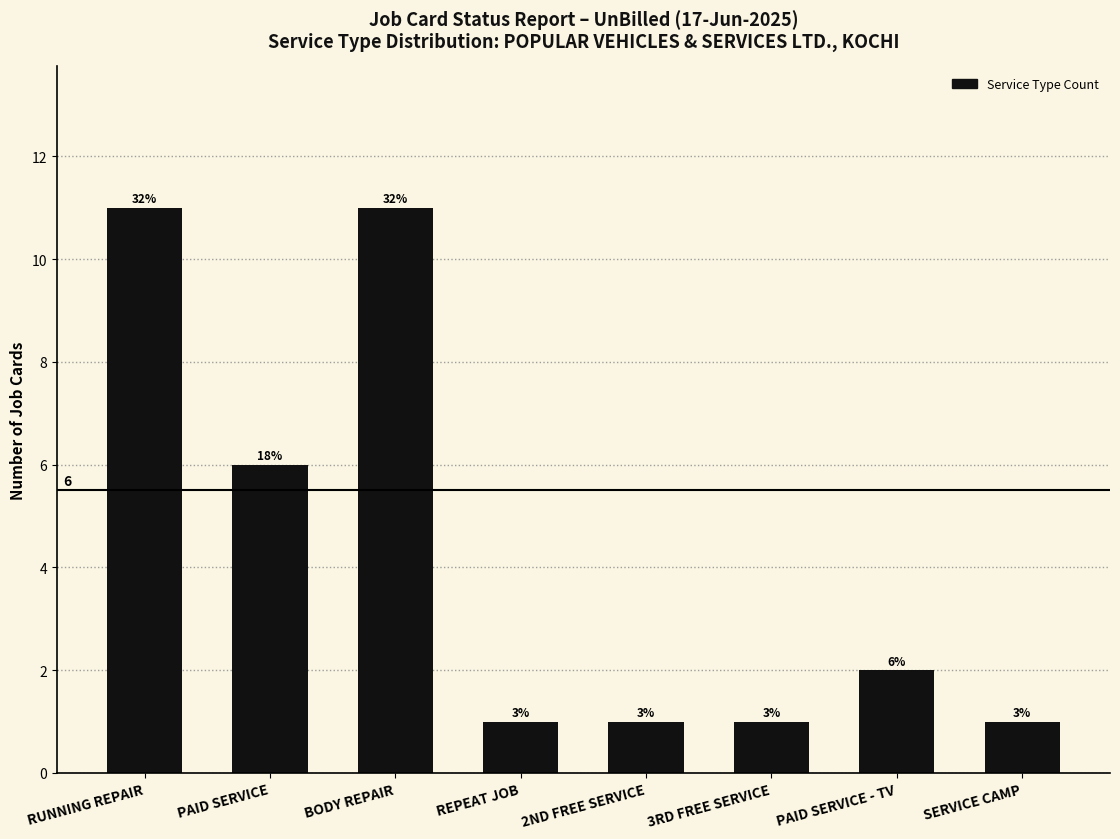

What is the sum of the values at 3RD FREE SERVICE and 2ND FREE SERVICE?

2